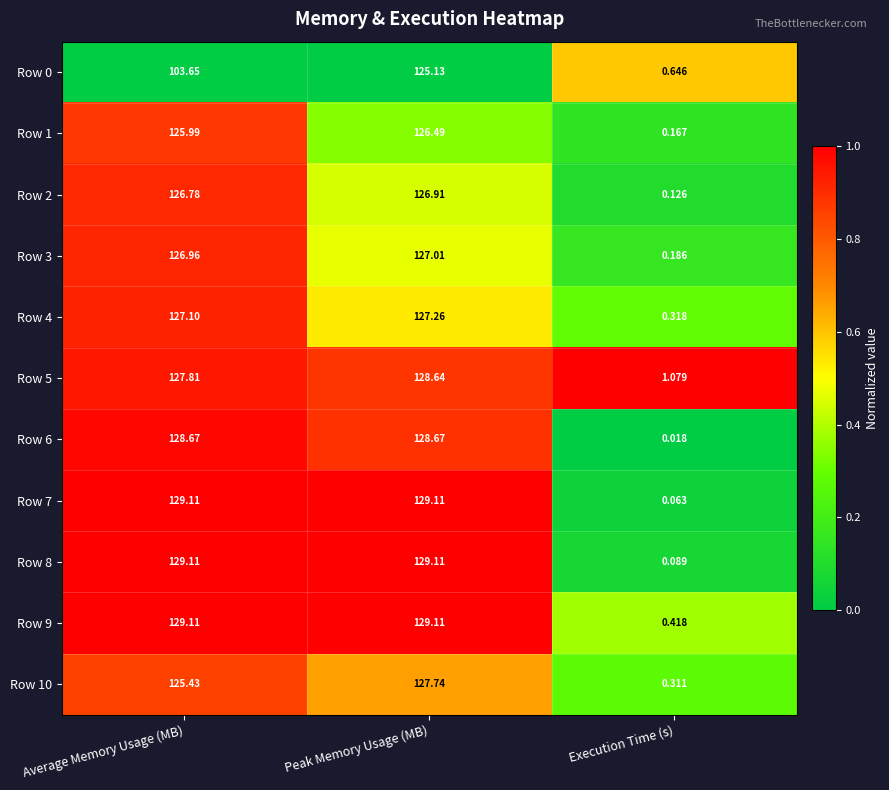

Is the value of Row 10 at Peak Memory Usage (MB) greater than the value of Row 0 at Peak Memory Usage (MB)?

Yes